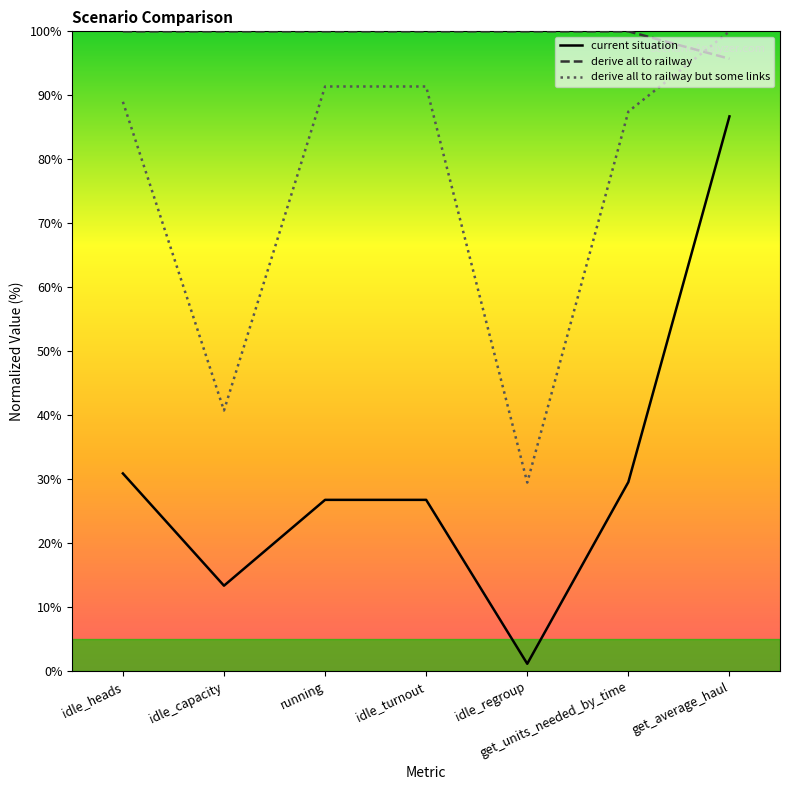

How many times do derive all to railway but some links and derive all to railway cross each other?

1